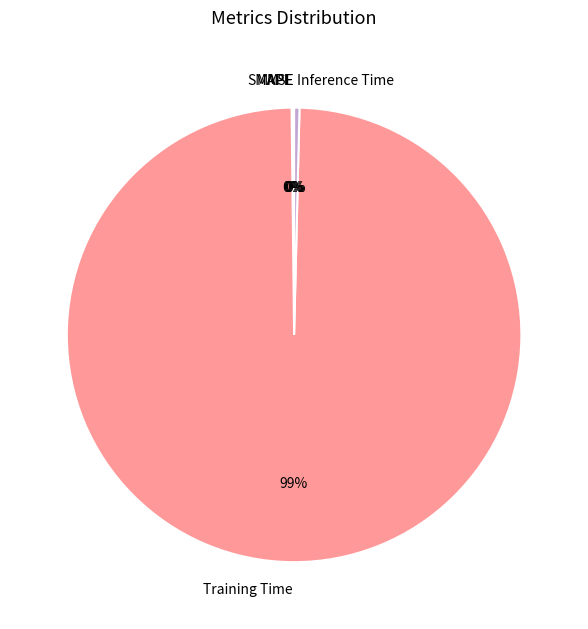

Which slice is the largest?

Training Time